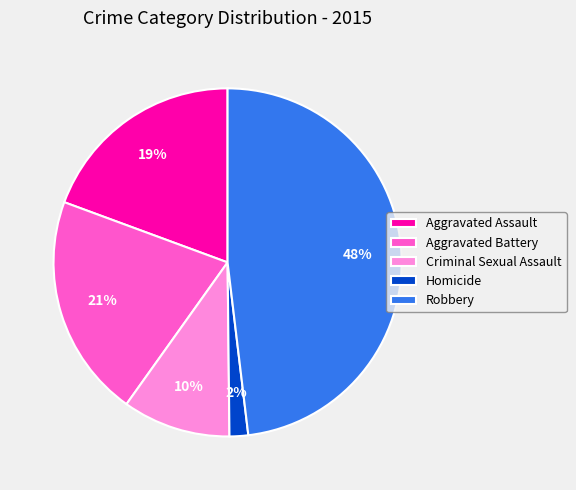

Is it true that Robbery is 48% of the pie?

True